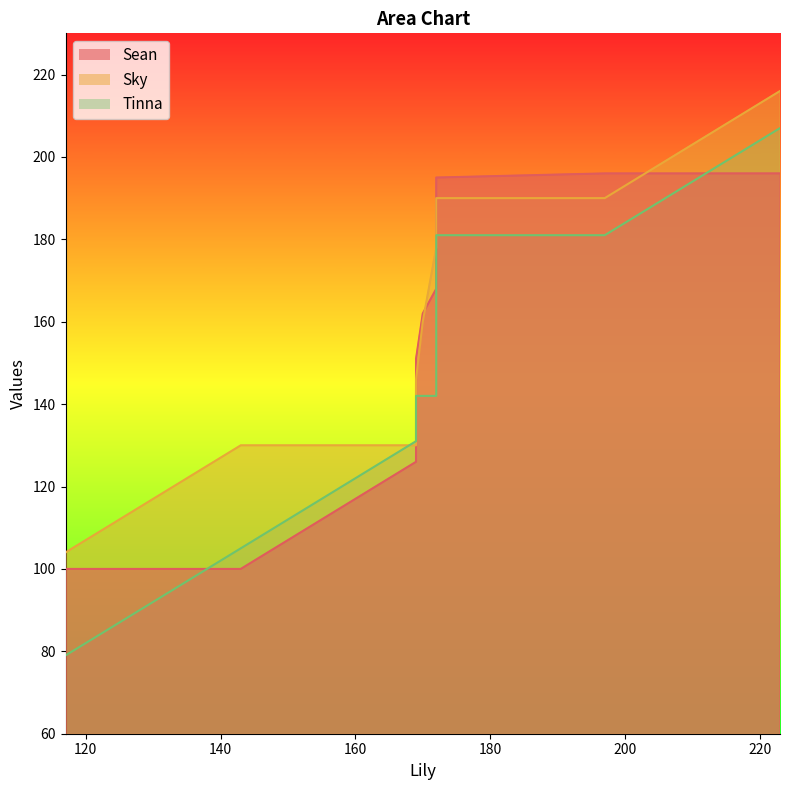

Is the value of Sky at 117 greater than the value of Tinna at 172?

No